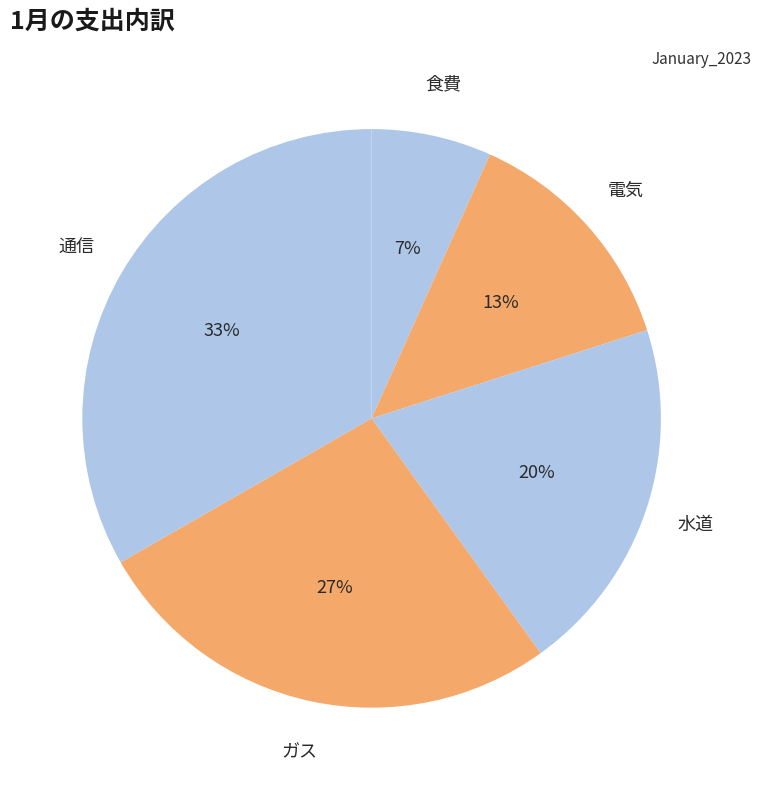

Count the number of slices in the pie.

5